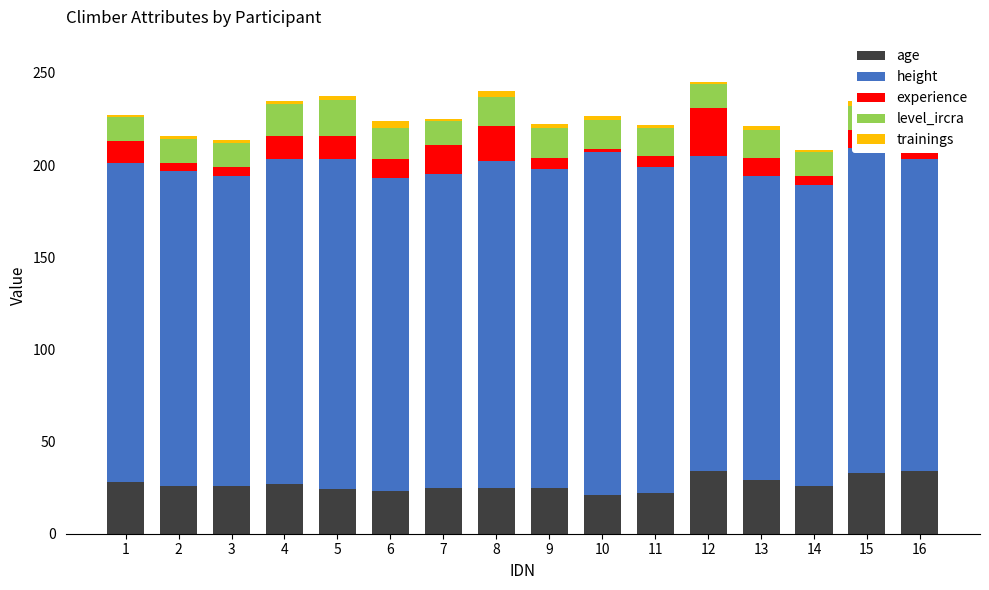

At 2, list the series in order from largest to smallest.

height, age, level_ircra, experience, trainings